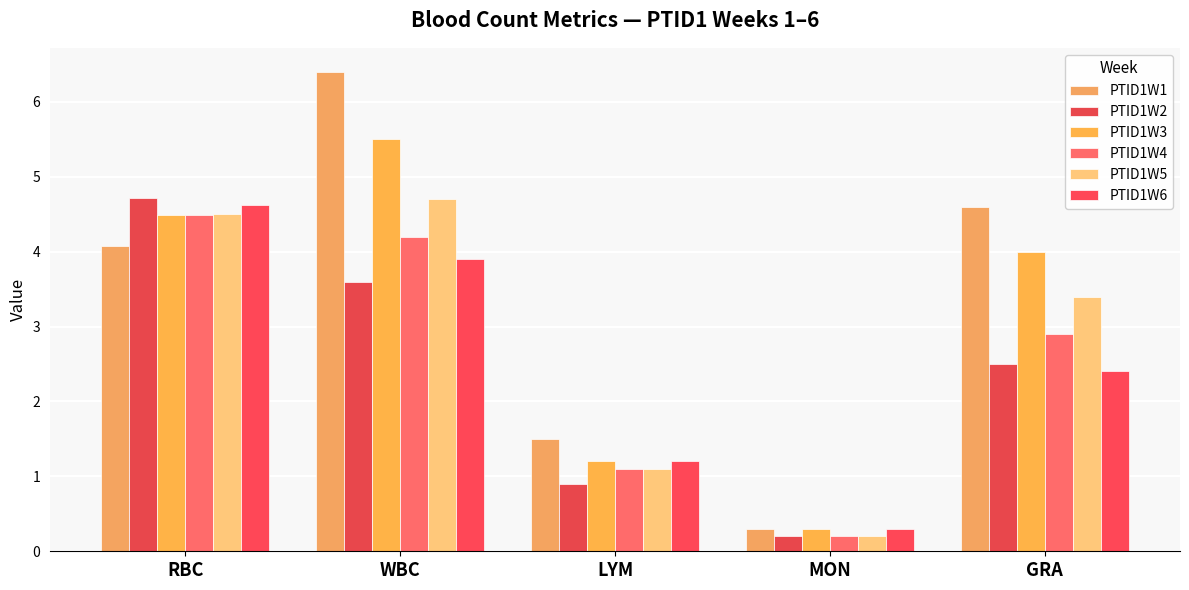

What is the difference between the maximum and second lowest values in the PTID1W1 series?

4.9